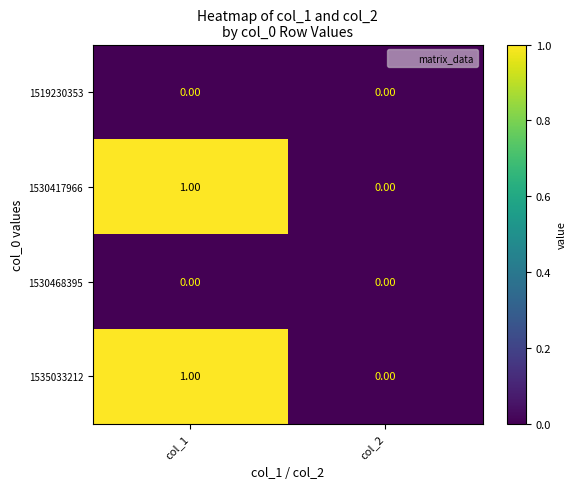

How many series are shown in this chart?

4